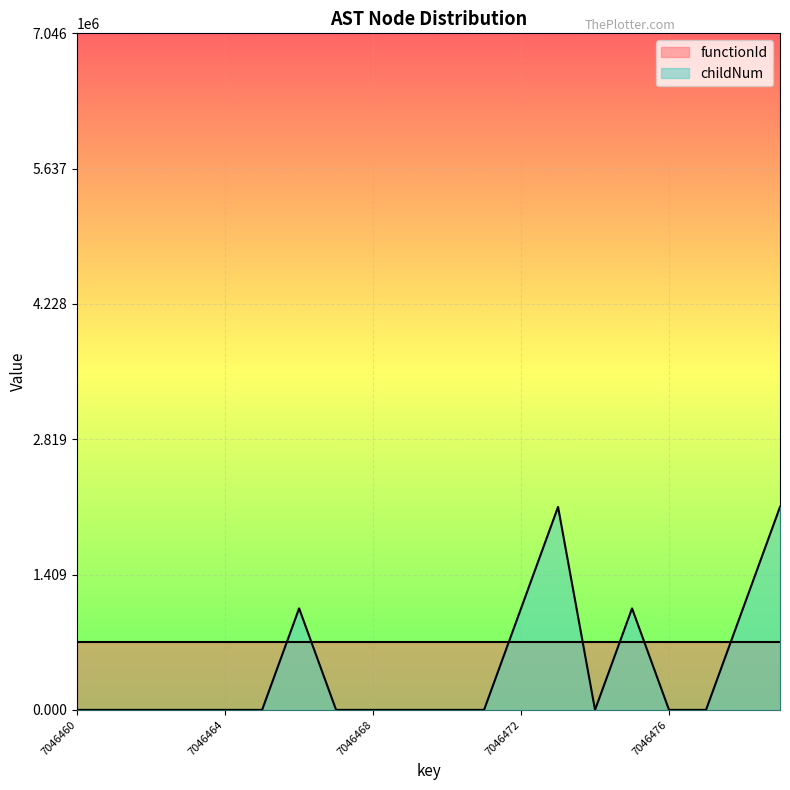

Where is the first local minimum?

7046474